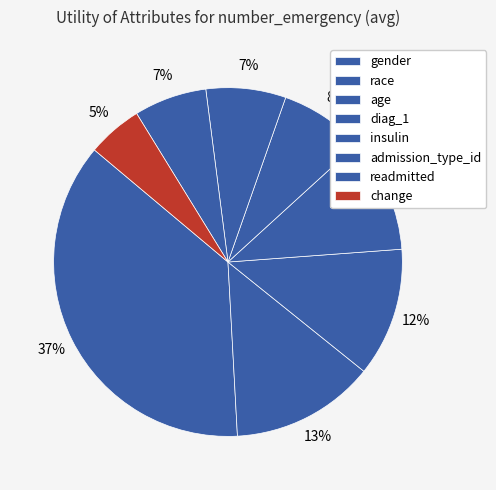

To the nearest percent, what is the combined percentage of gender and change?

42%